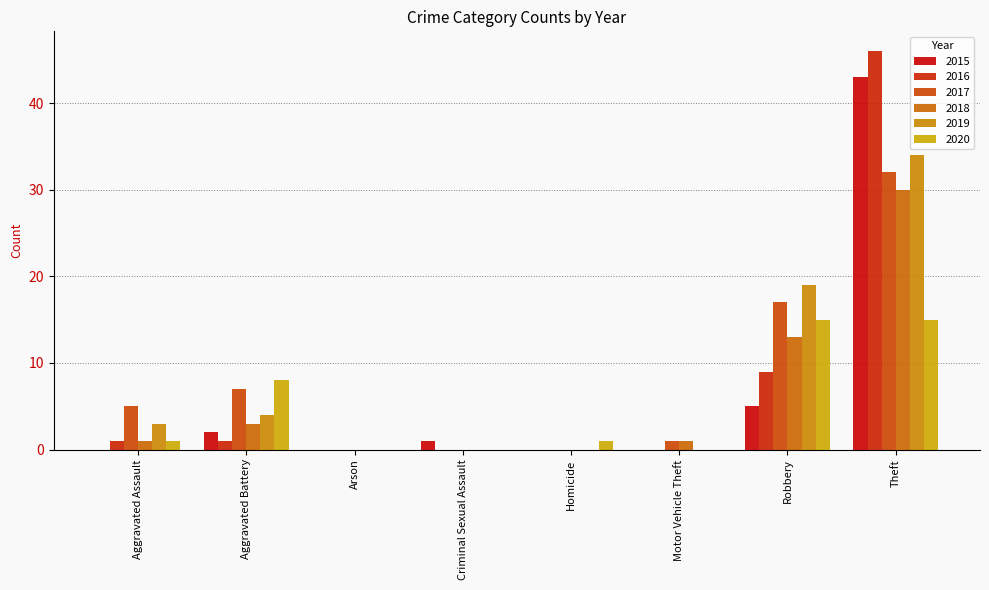

Which series has the largest total across all categories?

2017